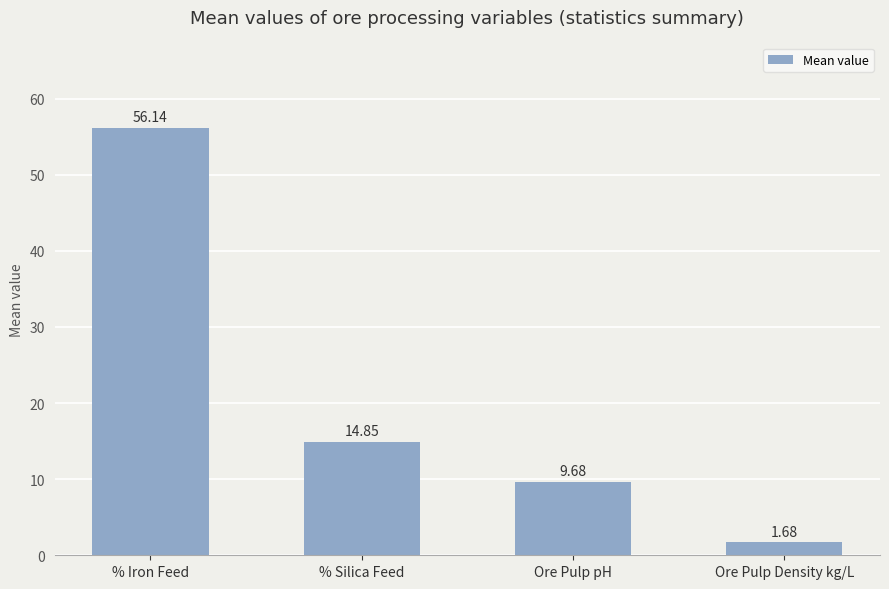

True or false: the data shows 38.1 at % Iron Feed.

False